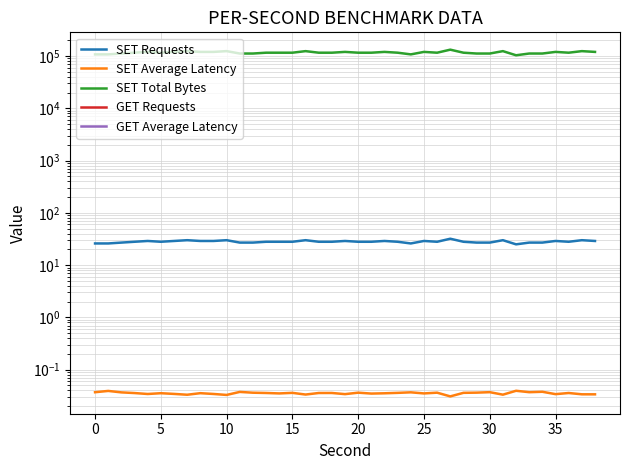

Does the chart display data point markers on the line(s)?

No